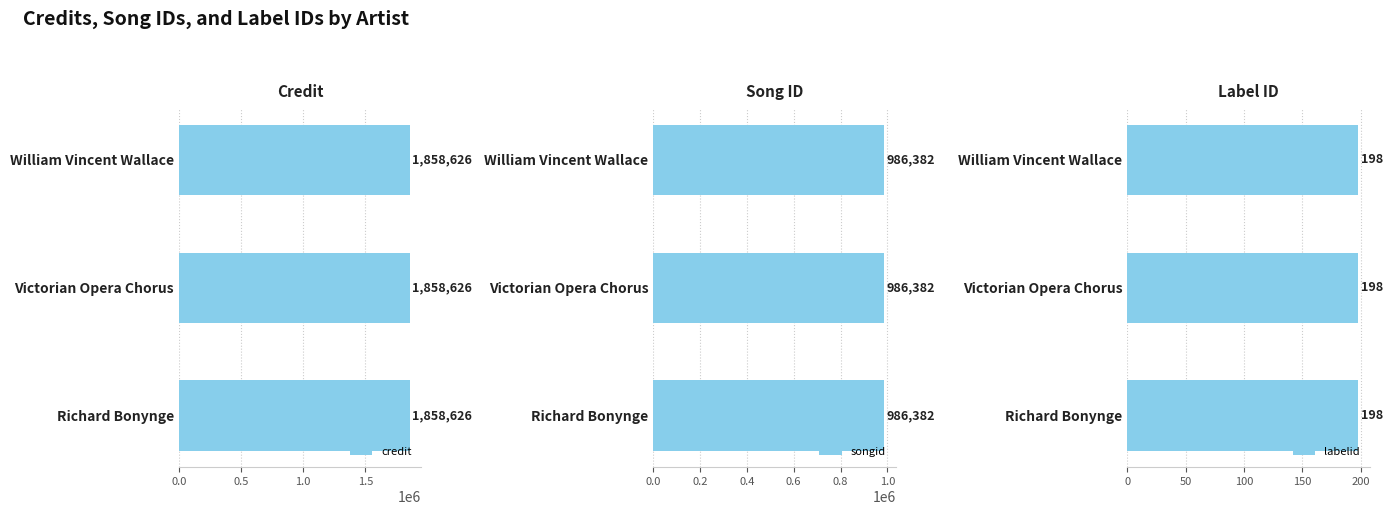

The songid series shows 1767533 at Victorian Opera Chorus. True or false?

False